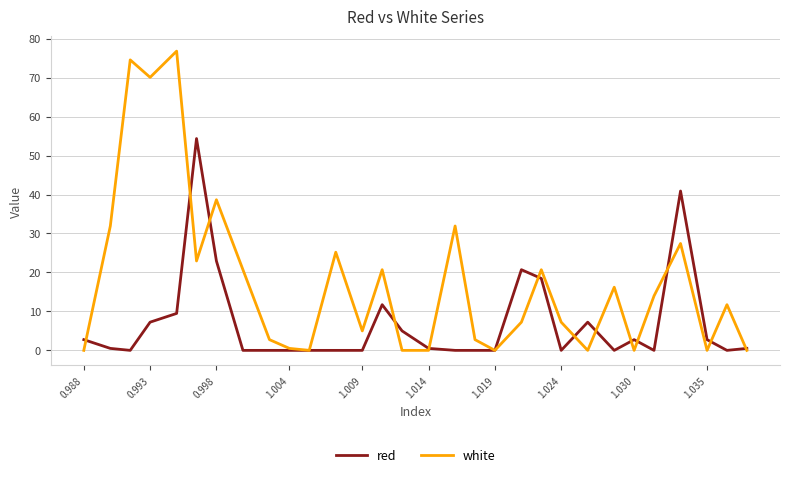

Which series has the widest spread of values?

white